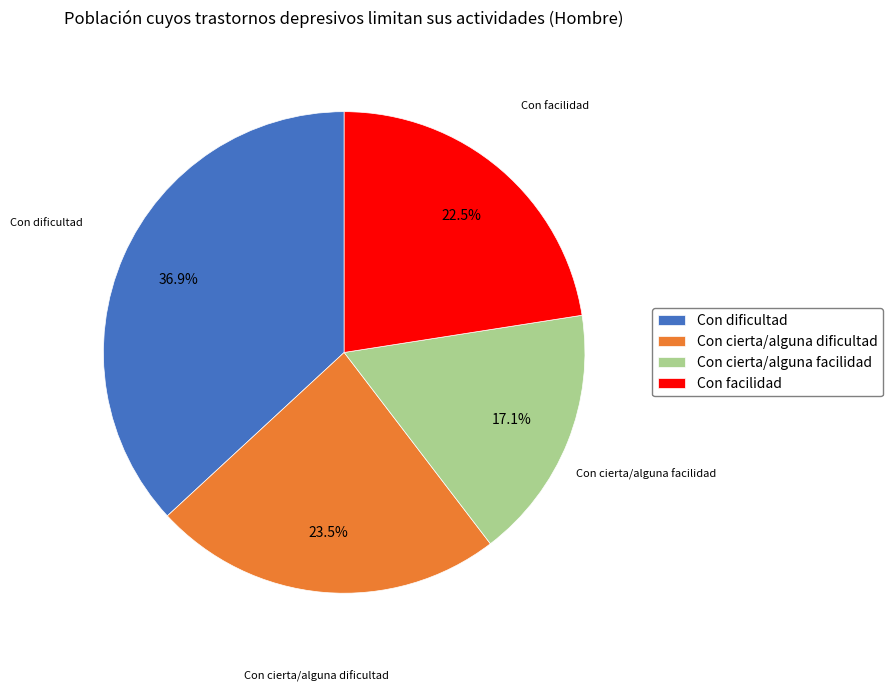

Is there any slice that represents more than half of the pie?

No